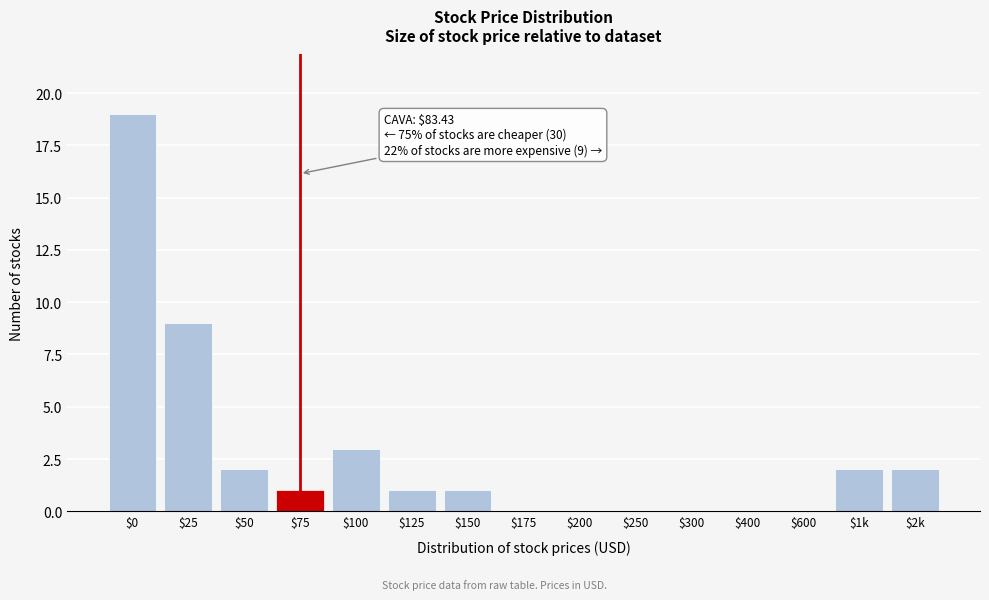

What is the sum of all values?

40